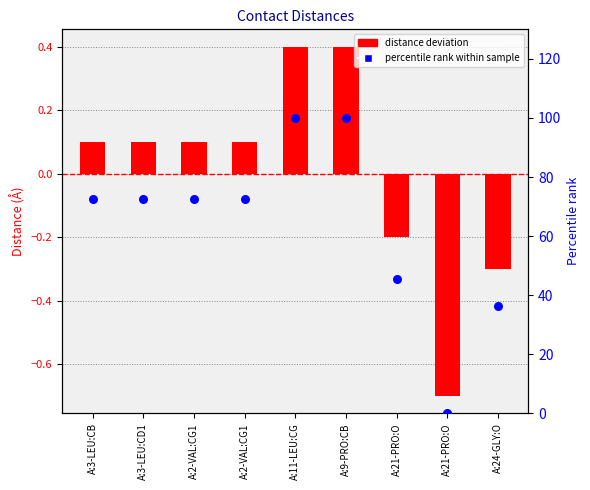

What are all the series names shown in the legend?

distance deviation, percentile rank within sample